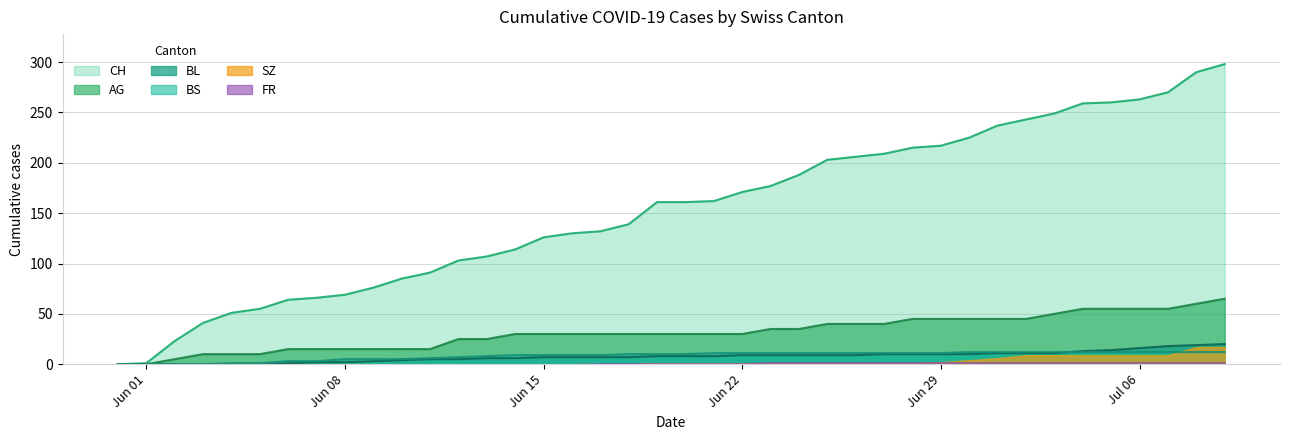

What position from the right is 2020-06-06?

34